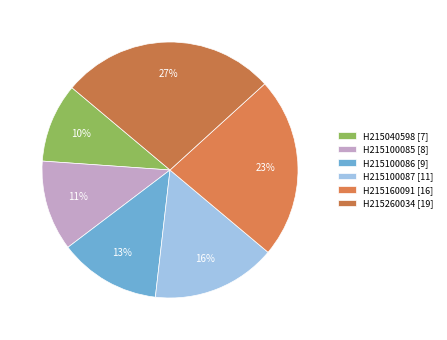

What is the change in value from H215100085 to H215160091?

+8